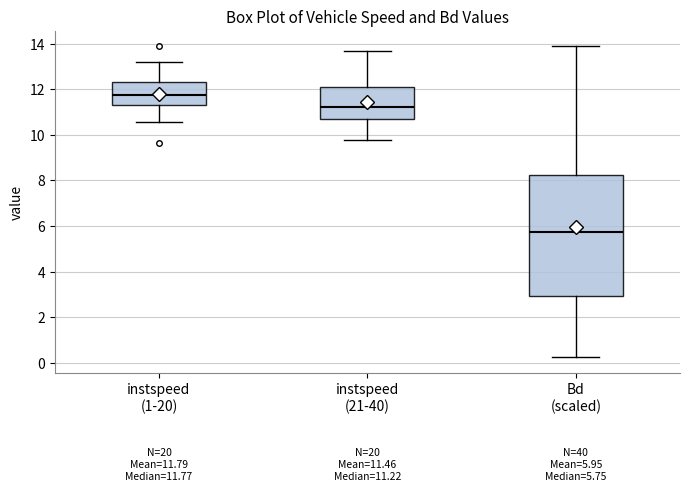

Which box's median line is the lowest?

Bd (scaled)